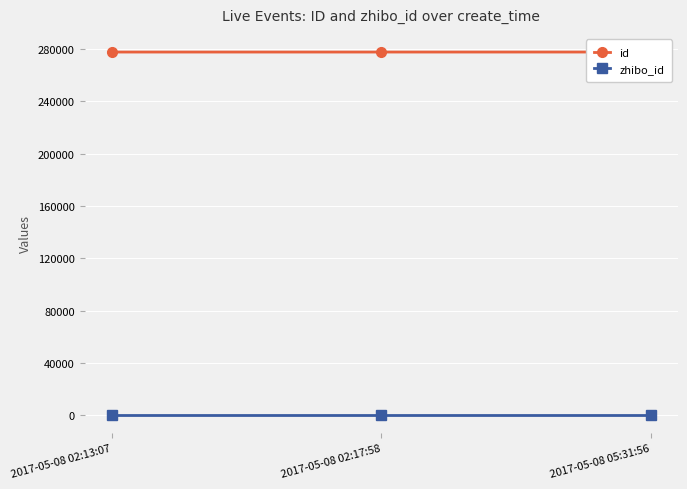

What is the smallest value displayed?

152